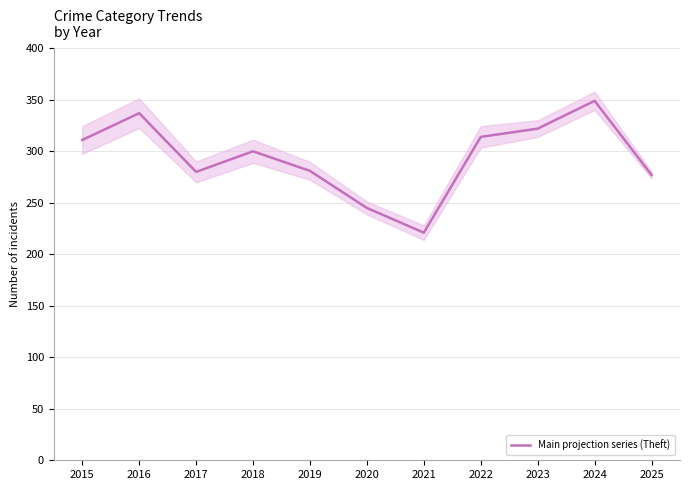

What is the smallest value displayed?

221